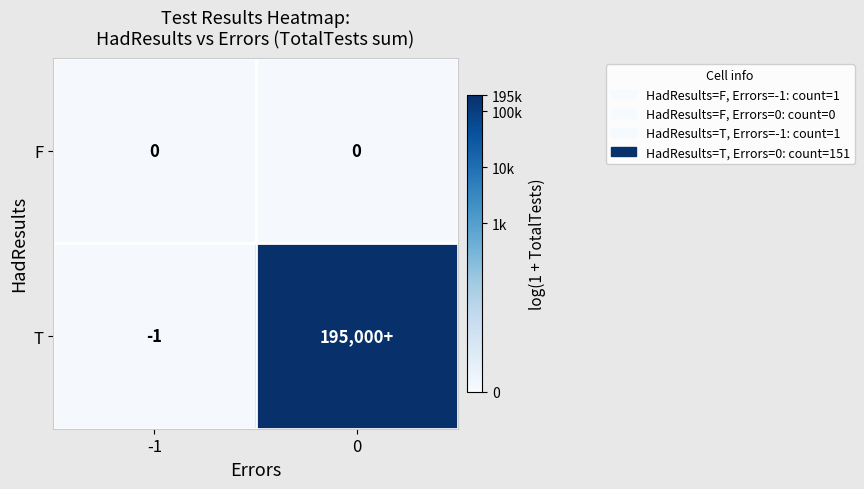

Is the value of T at -1 greater than the value of F at -1?

No